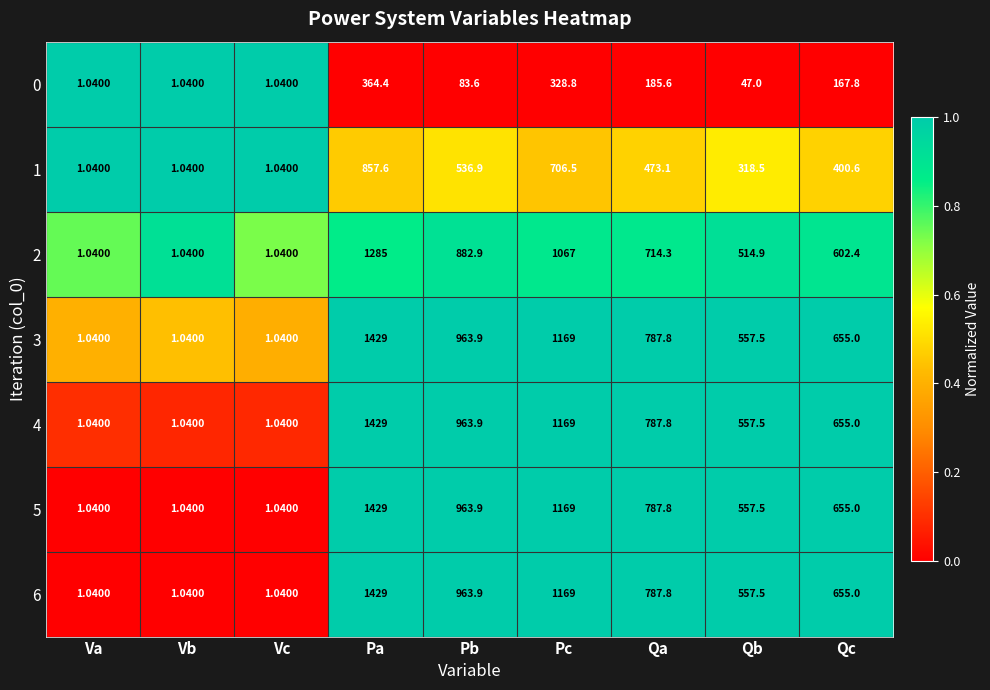

How many distinct data groups are displayed?

7